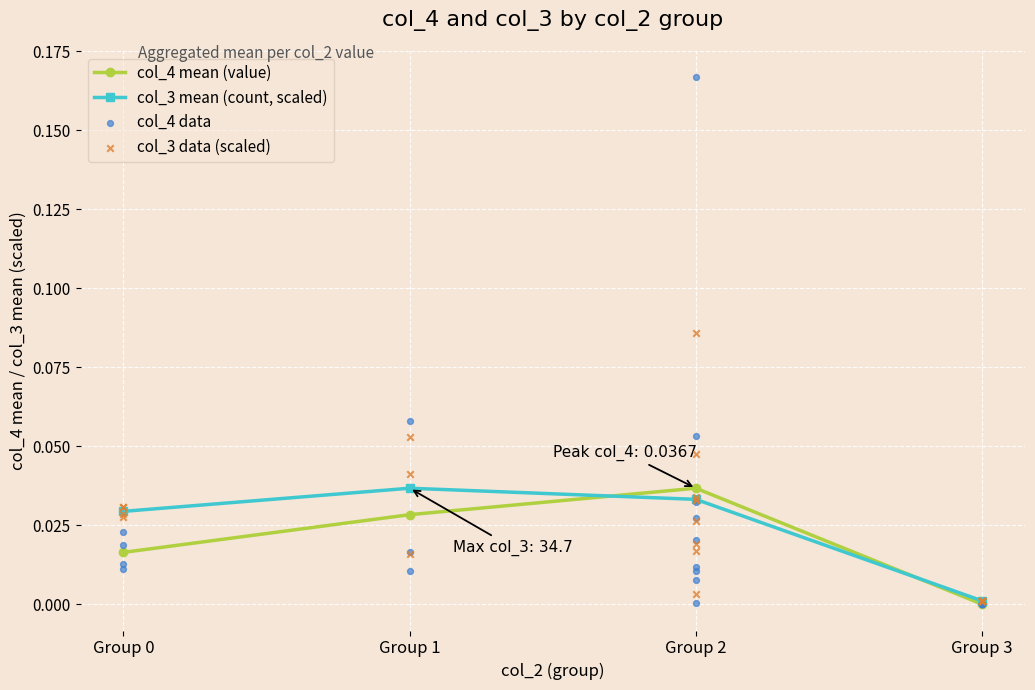

Which series has the largest total across all categories?

col_3 data (scaled)